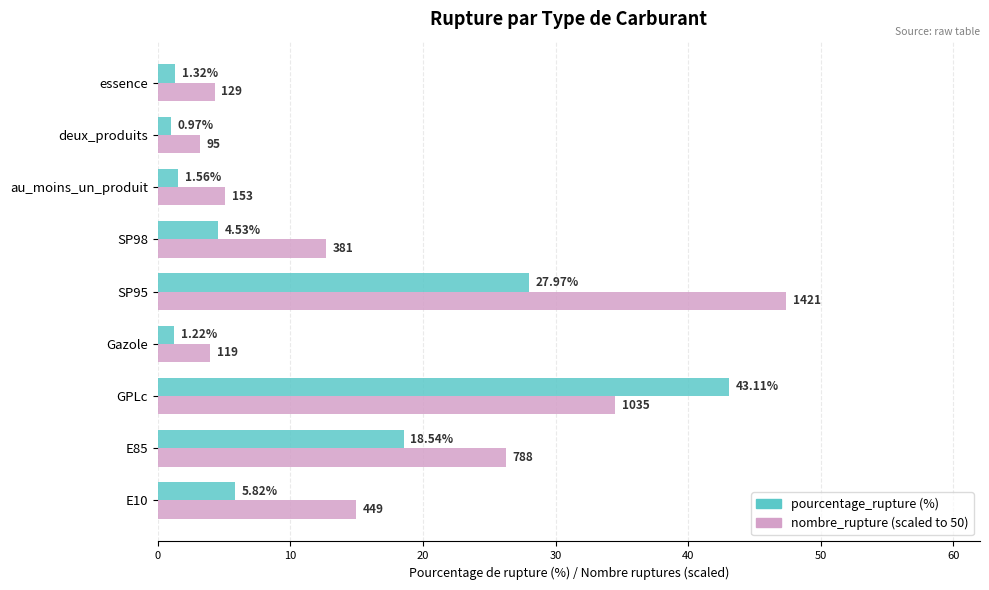

What is the difference between the highest and lowest values at essence?

3.0